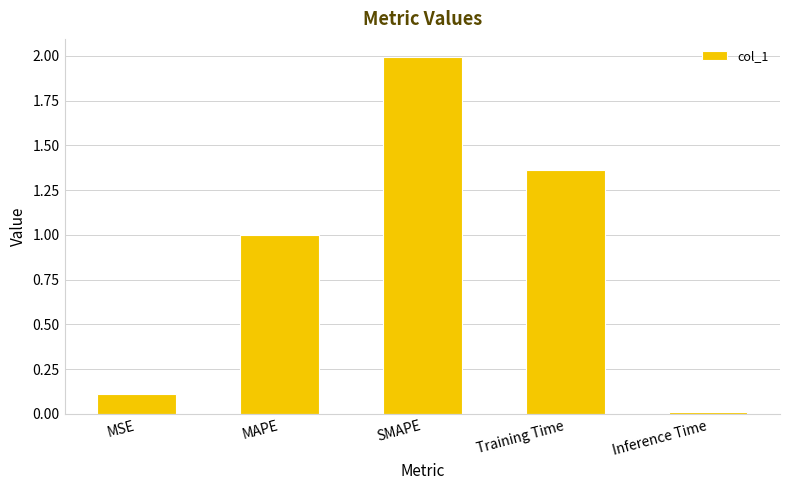

Read the value at MAPE.

1.0